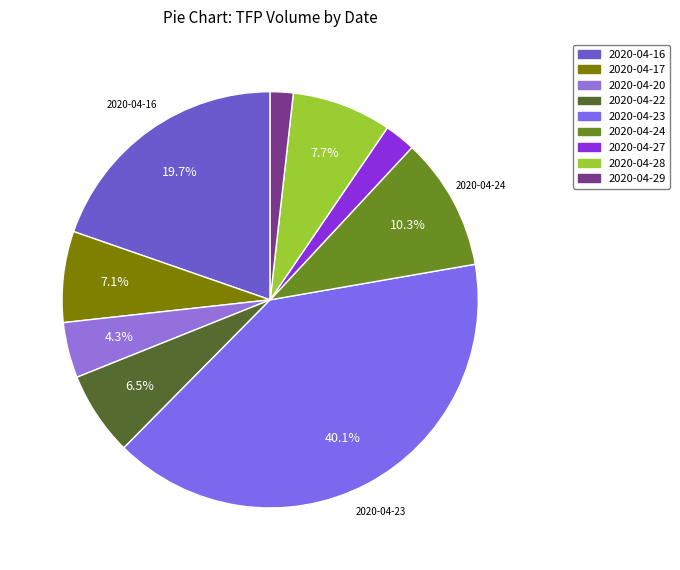

Does 2020-04-17 represent more than half of the total?

No